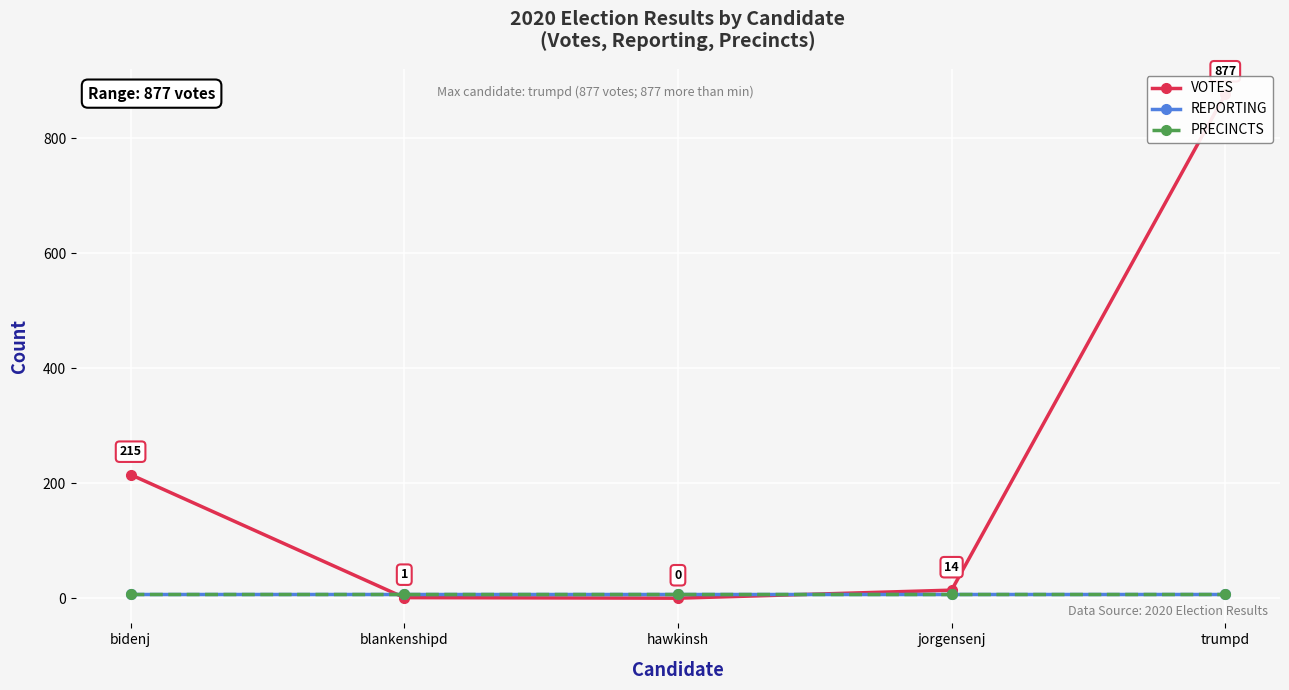

What is the difference between the highest and lowest values at jorgensenj?

6